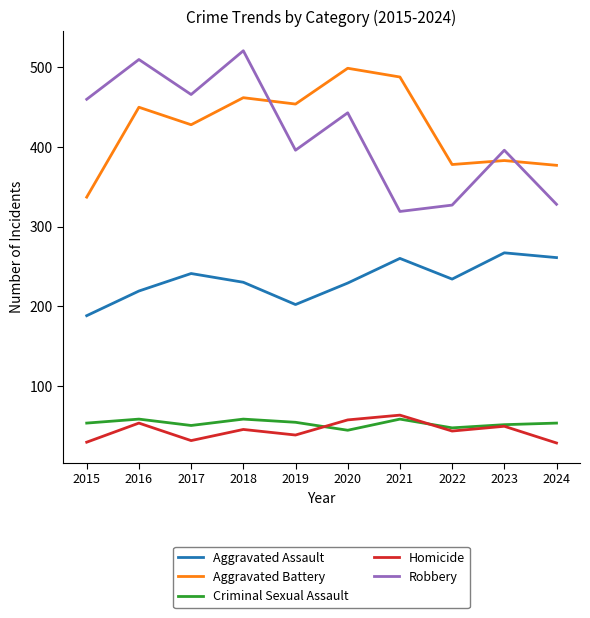

True or false: Criminal Sexual Assault and Homicide cross at least once.

True